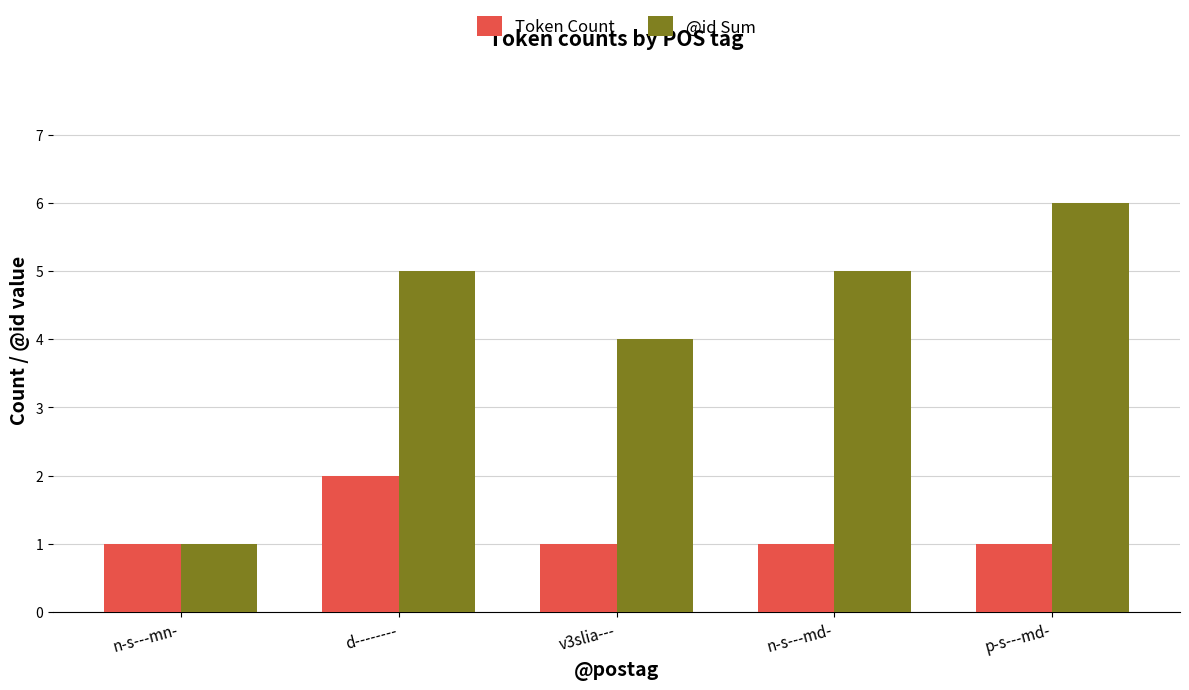

True or false: Token Count has a value of 1 at v3slia---.

True